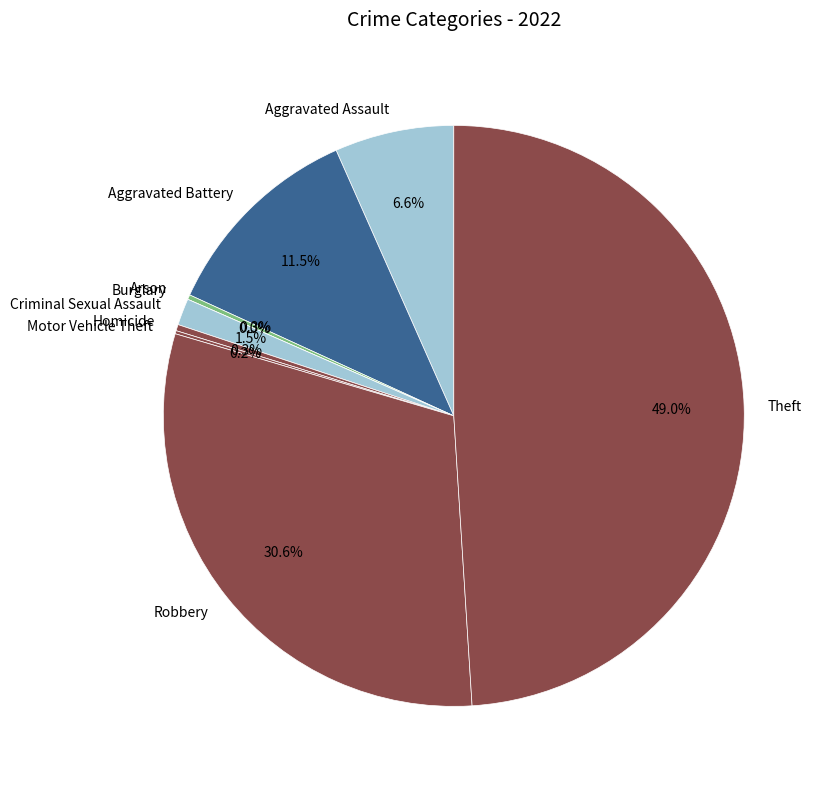

Does Criminal Sexual Assault account for over 50% of the chart?

No